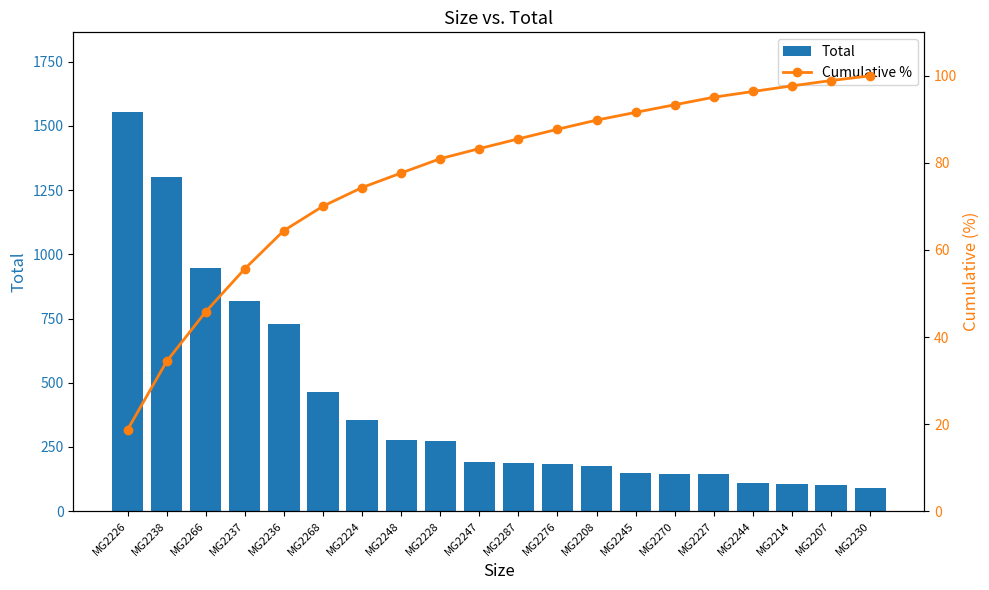

What is the sum of the Total values at MG2228 and MG2227?

417